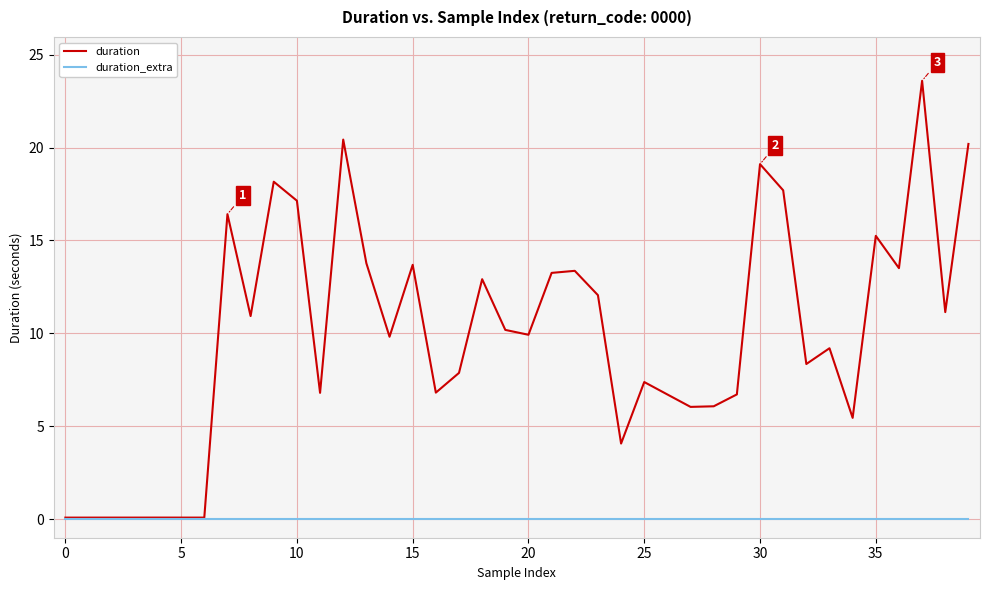

True or false: duration has more than 1 interior local peaks.

True